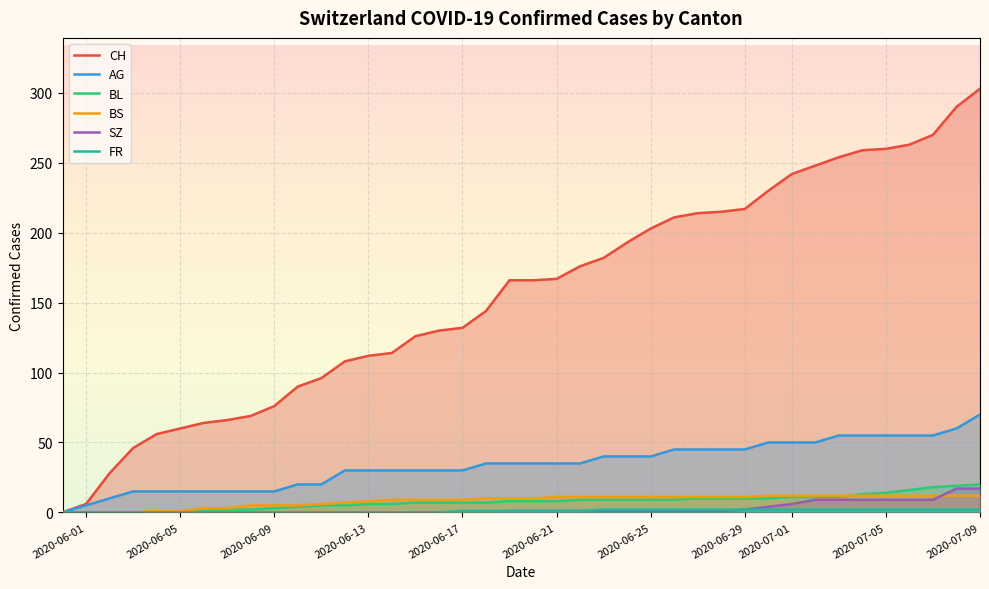

Read the BS value at 2020-07-05, to the nearest 5.

10